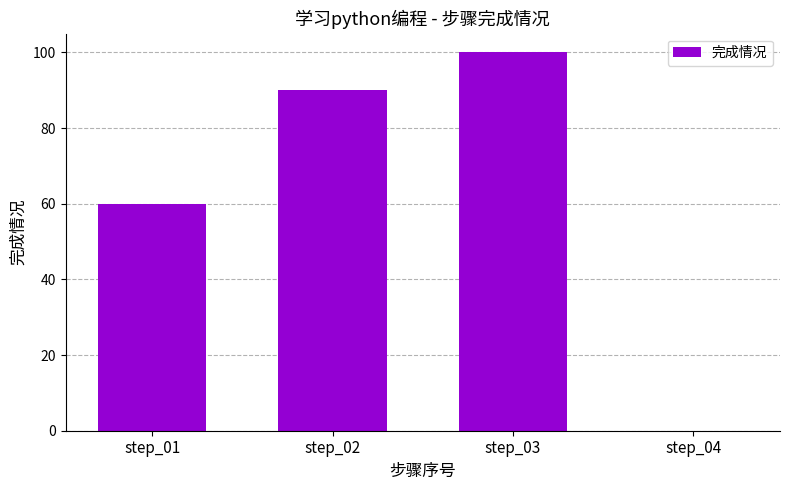

The chart shows a value of 132 at step_03. True or false?

False